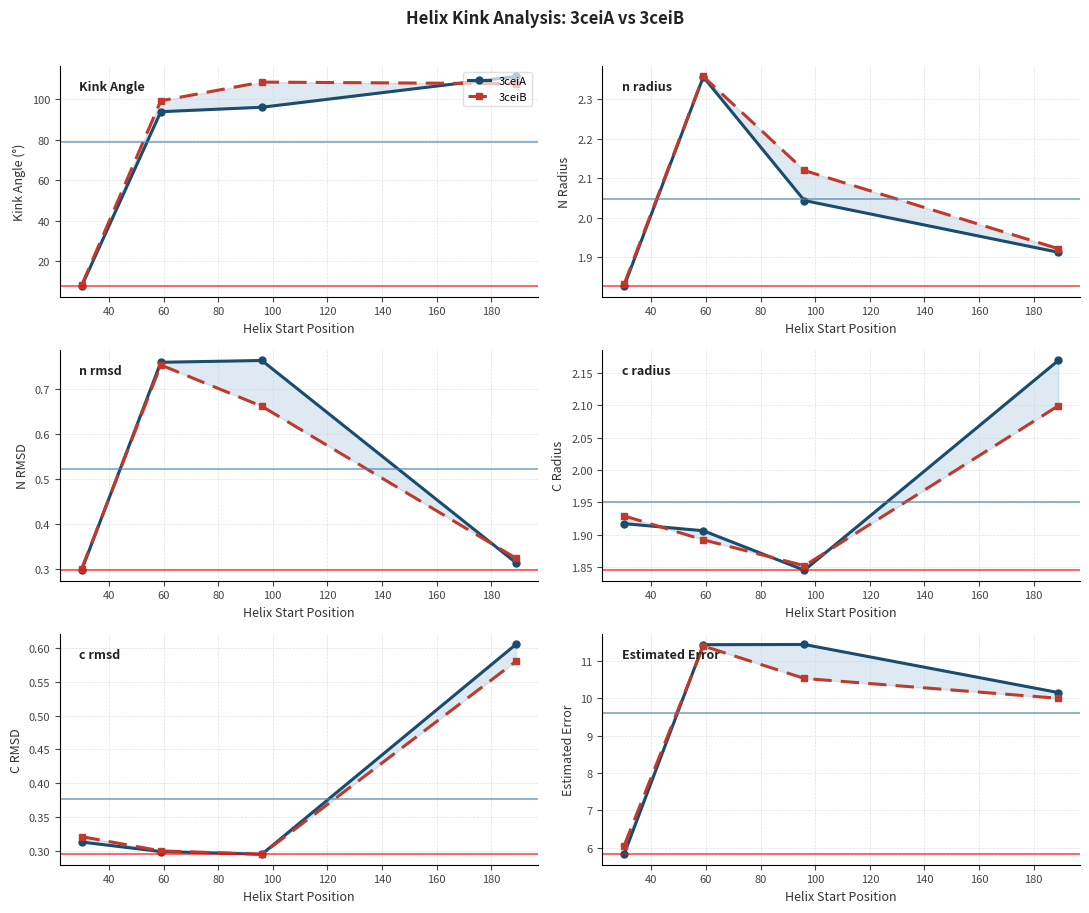

What is the difference between the 3ceiB values at 80 and 60?

0.5